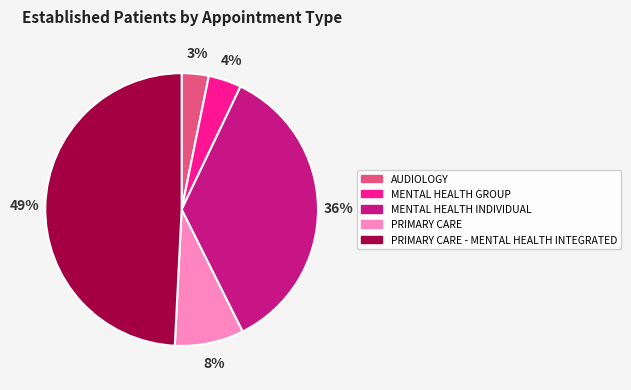

To the nearest percent, what is the combined percentage of PRIMARY CARE and MENTAL HEALTH GROUP?

12%